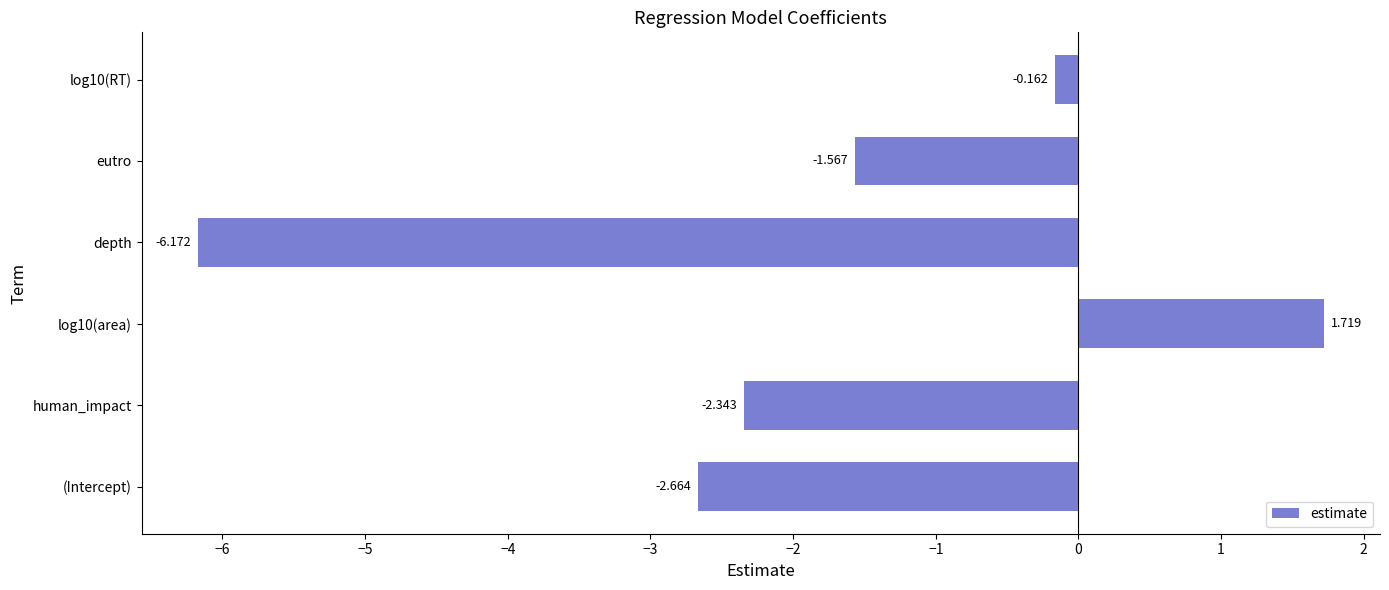

How many values are above zero?

1